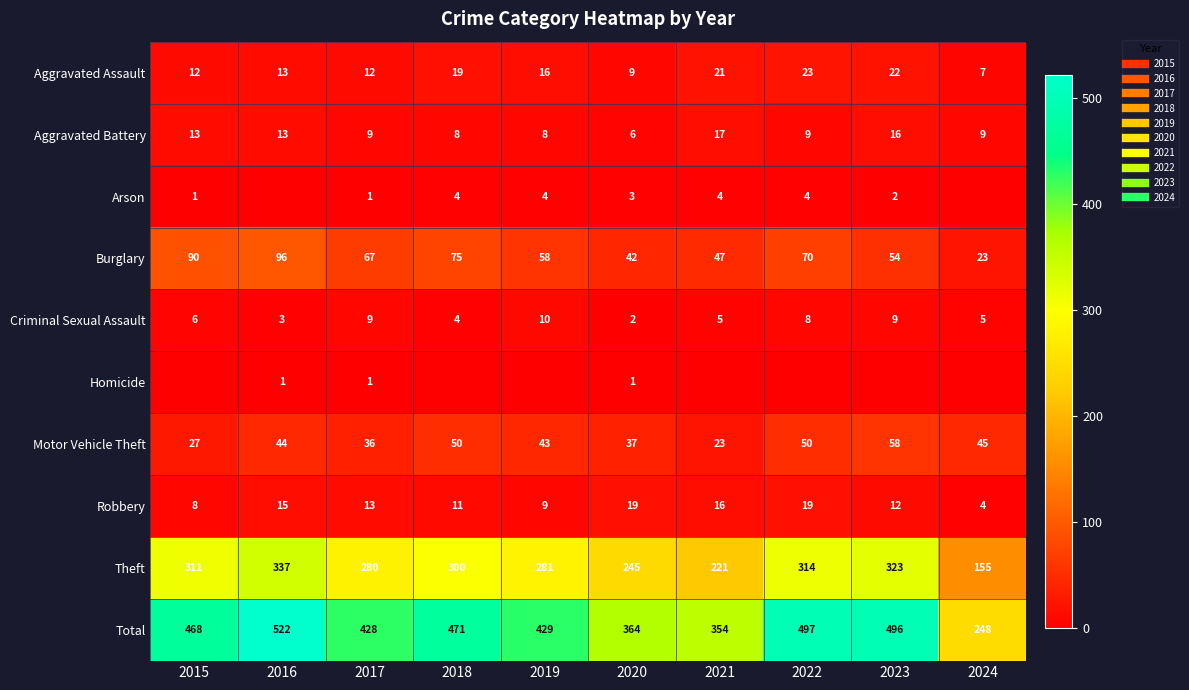

Read the Motor Vehicle Theft value at 2016.

44